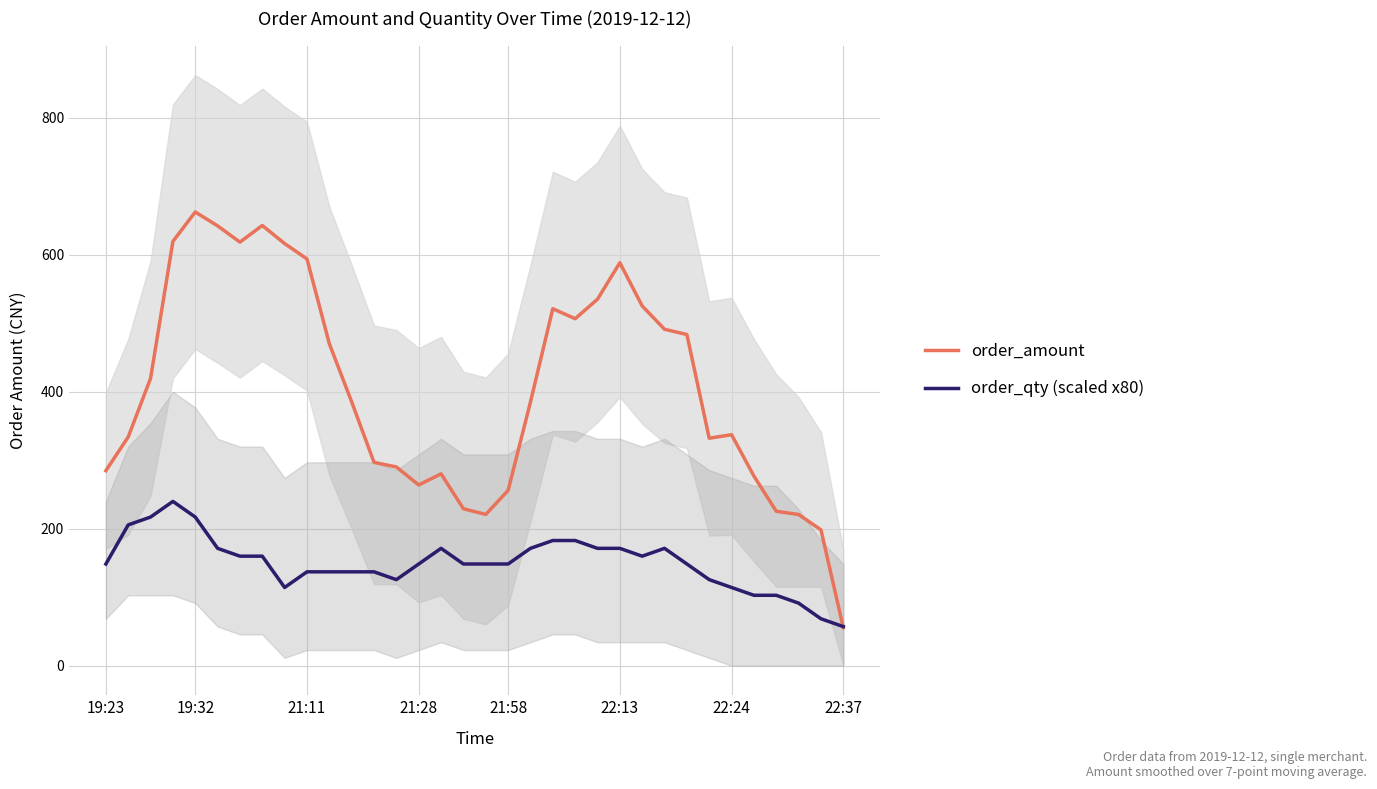

True or false: order_amount and order_qty (scaled x80) cross at least once.

True